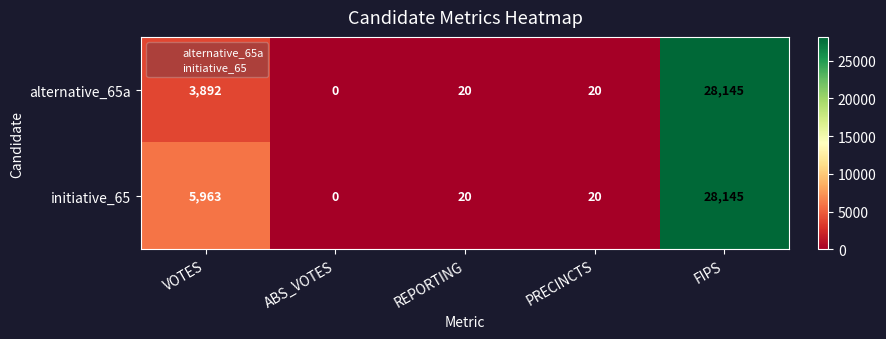

What is the average value of the alternative_65a series?

6415